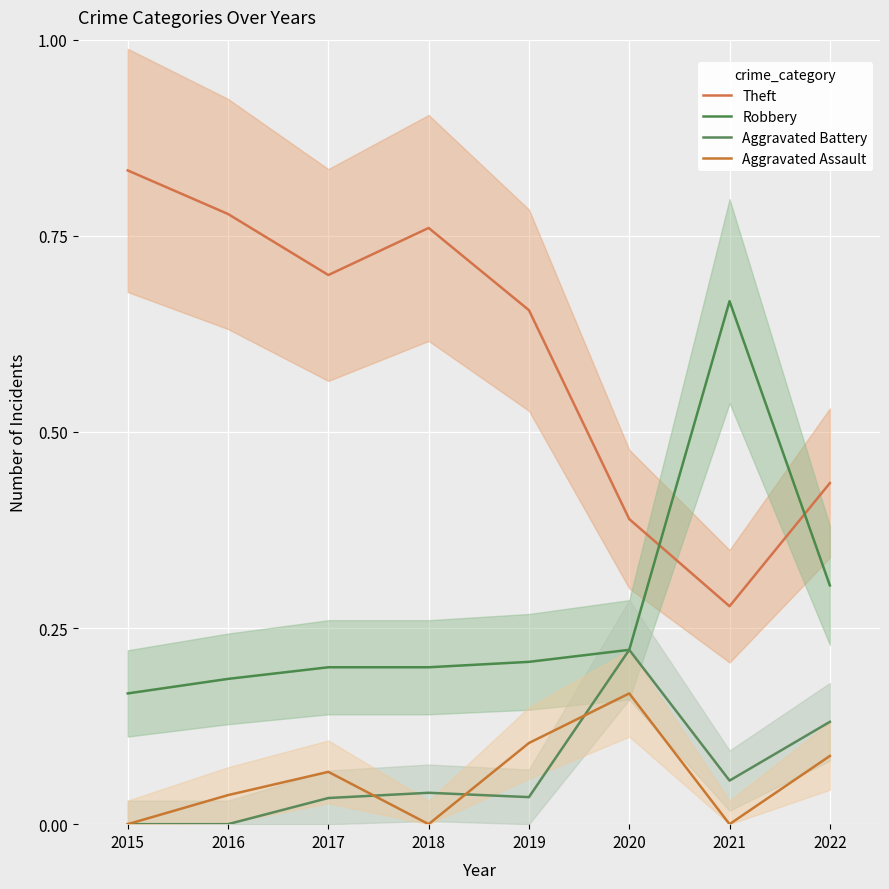

What is the value of the Robbery point at the 6th from the left?

0.2